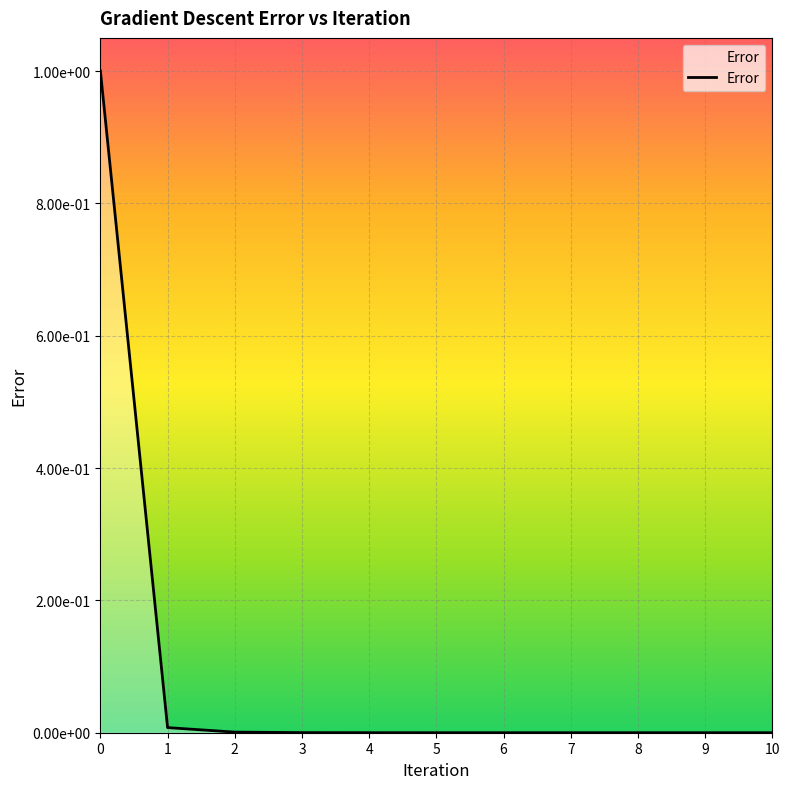

The value at 2 is 0.0. True or false?

False